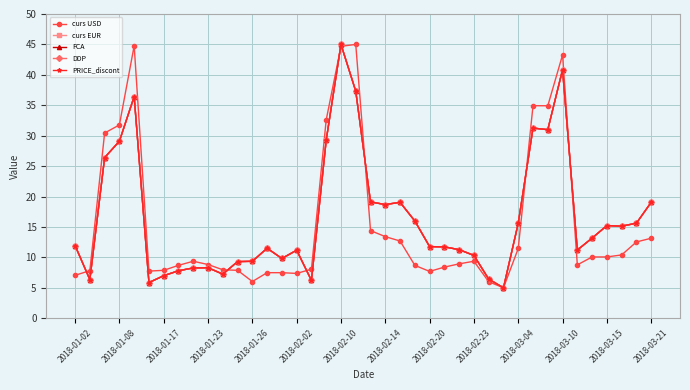

Is this an area chart (filled region under the line)?

No